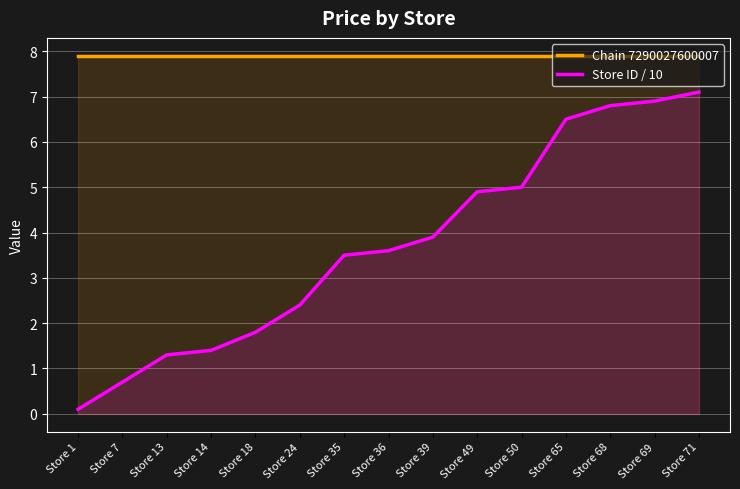

Reading right to left, what are all the values shown in this chart?

Chain 7290027600007: Store 71=7.9	Store 69=7.9	Store 68=7.9	Store 65=7.9	Store 50=7.9	Store 49=7.9	Store 39=7.9	Store 36=7.9	Store 35=7.9	Store 24=7.9	Store 18=7.9	Store 14=7.9	Store 13=7.9	Store 7=7.9	Store 1=7.9
Store ID / 10: Store 71=7.1	Store 69=6.9	Store 68=6.8	Store 65=6.5	Store 50=5.0	Store 49=4.9	Store 39=3.9	Store 36=3.6	Store 35=3.5	Store 24=2.4	Store 18=1.8	Store 14=1.4	Store 13=1.3	Store 7=0.7	Store 1=0.1